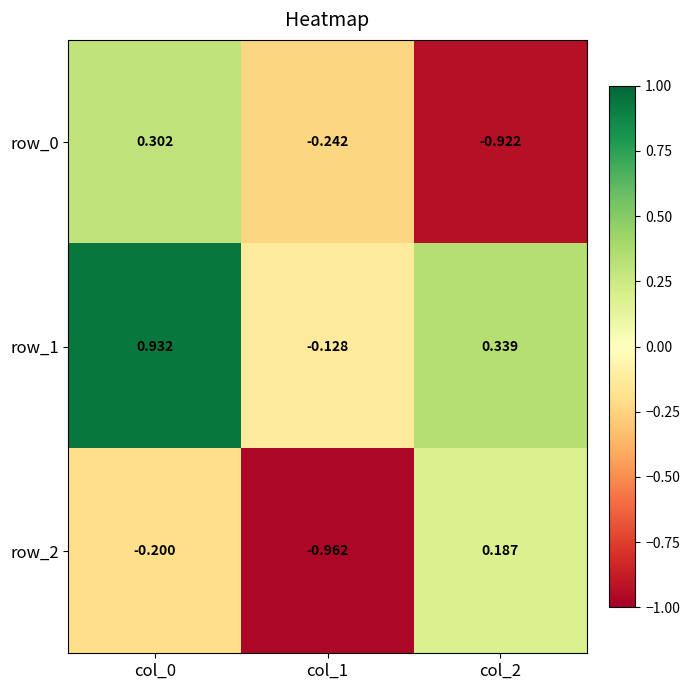

List the labels in order of row_2 value, largest first.

col_2, col_0, col_1